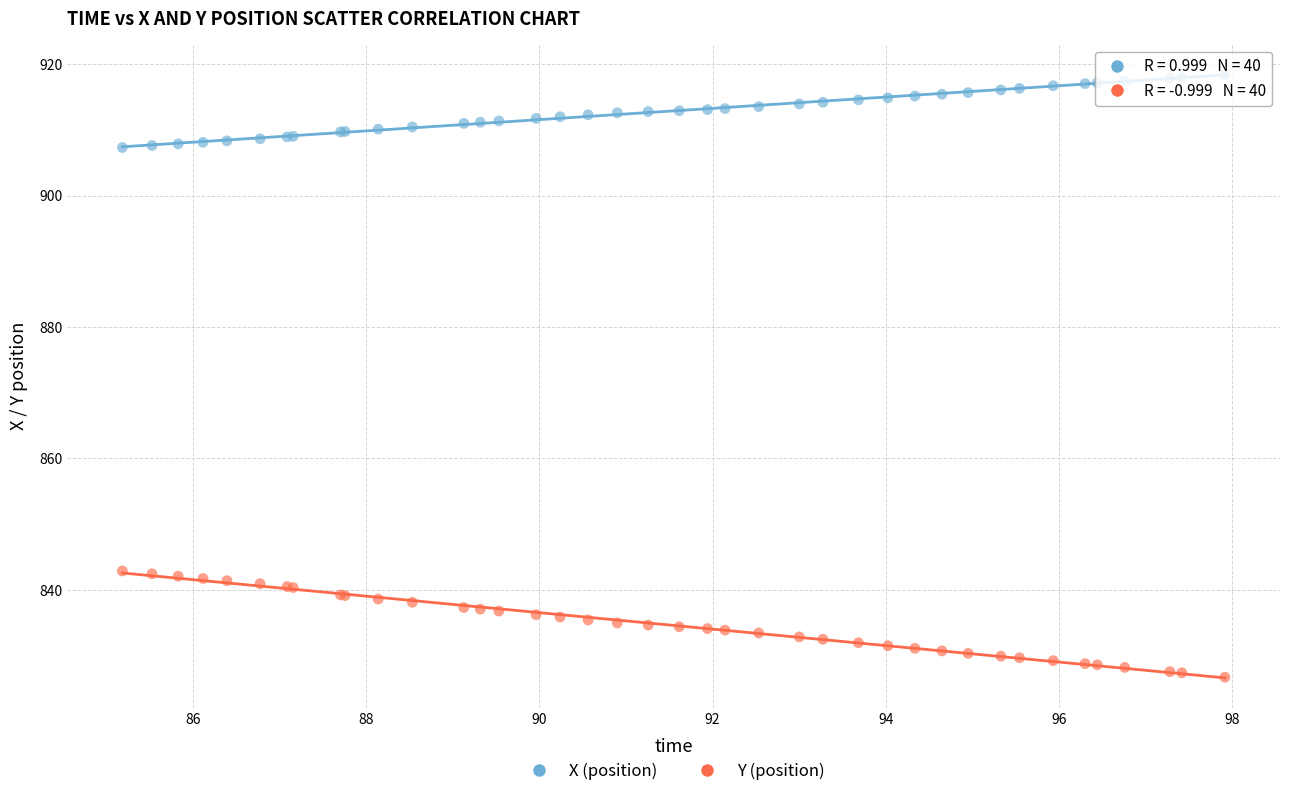

Which series contains the lowest Y value?

Y (position)